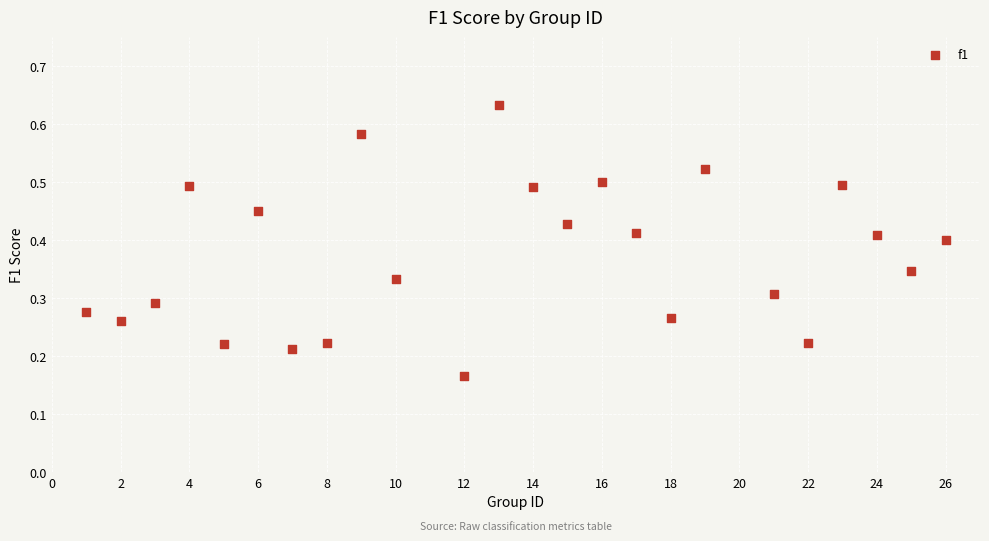

What is the range of X values (max minus min)?

25.0